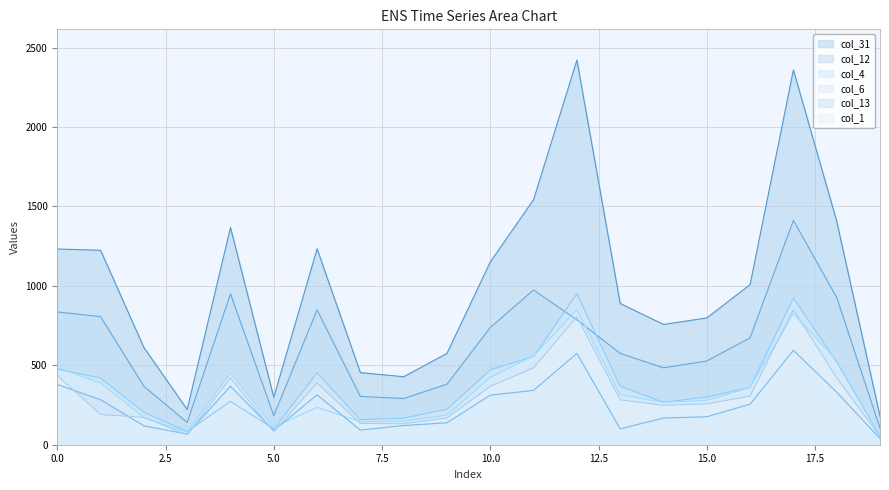

Reading left to right, extract all data points from this chart.

col_4: 475	420	204	83	273	100	452	158	167	223	471	556	950	368	267	300	361	923	521	53
col_12: 836	806	368	140	950	183	849	304	291	381	738	974	786	575	484	527	673	1412	927	105
col_13: 379	283	119	67	368	89	314	92	121	138	312	342	575	100	168	176	255	594	331	39
col_31: 1232	1224	612	222	1367	299	1233	454	428	575	1150	1543	2421	889	757	798	1008	2359	1407	179
col_1: 436	190	172	62	420	81	389	134	132	169	367	484	806	283	248	257	306	849	422	52
col_6: 485	389	171	79	452	110	235	145	148	187	424	560	849	314	267	279	360	825	531	59